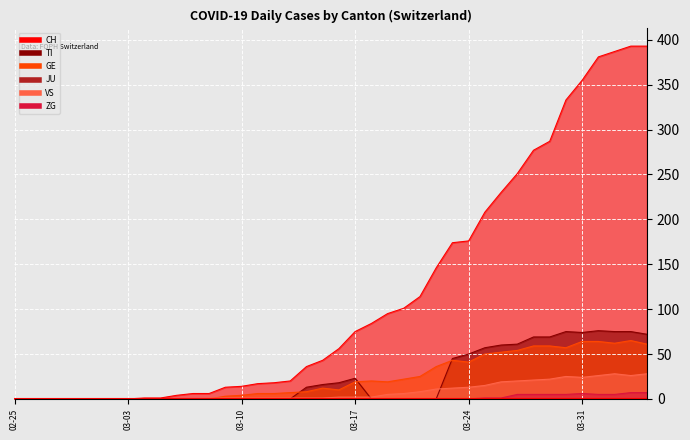

True or false: VS has more than 1 points higher than both neighbors.

True